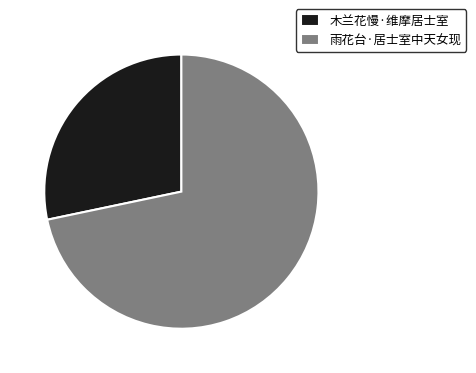

Approximately how many times larger is the value at 雨花台·居士室中天女现 compared to 木兰花慢·维摩居士室?

2.5